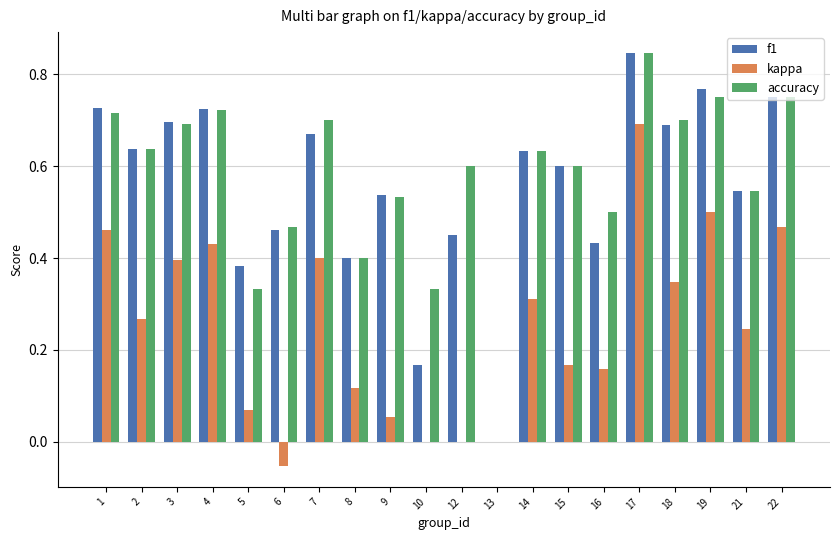

What are all the series names shown in the legend?

f1, kappa, accuracy